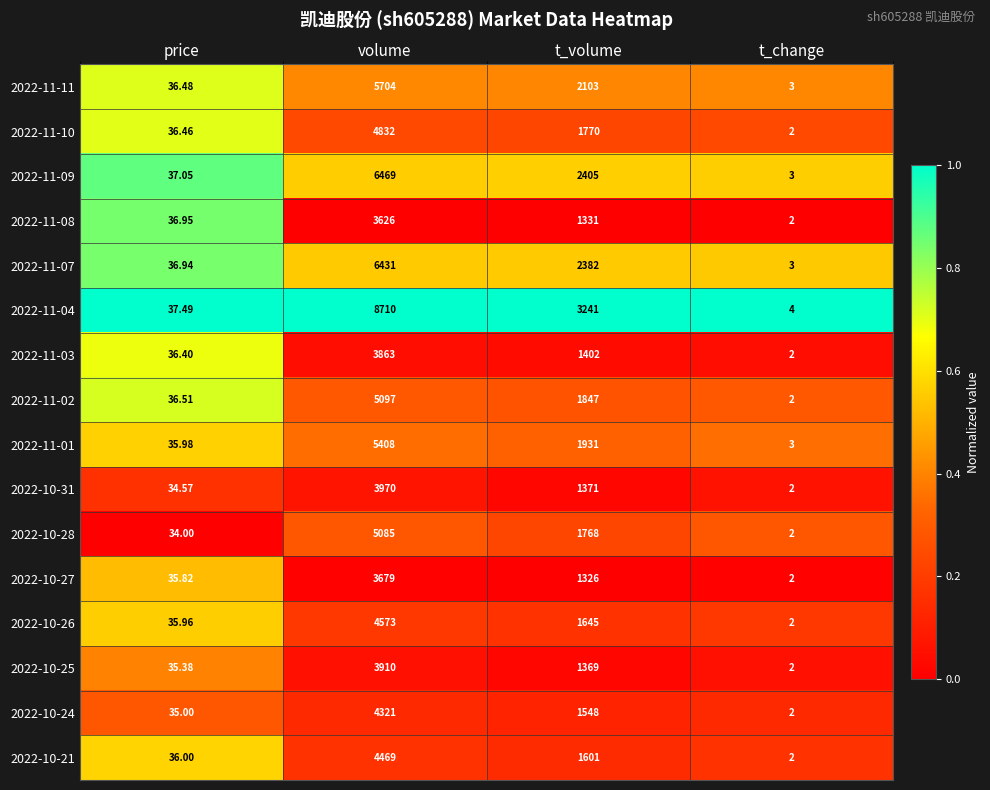

At which category is the sum across all series the highest?

volume